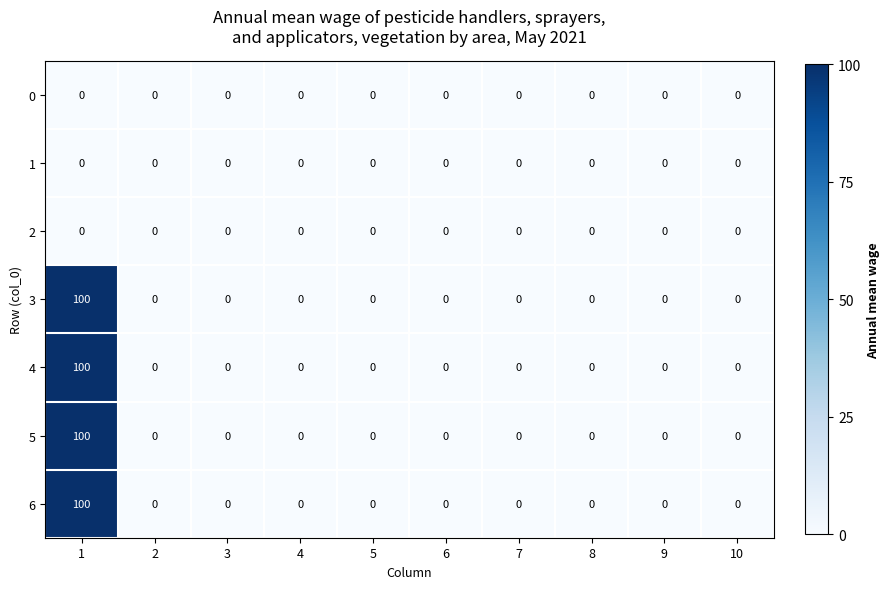

At which category is the sum across all series the highest?

1